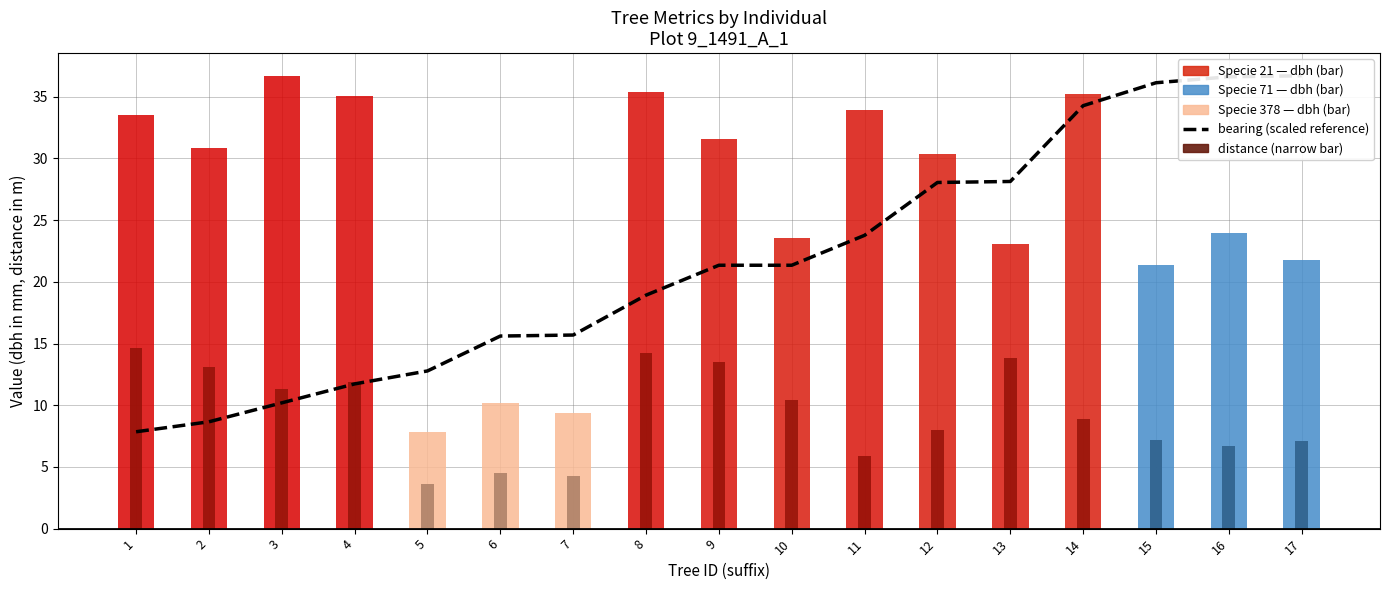

List the labels in order of value, largest first.

17, 16, 15, 14, 13, 12, 11, 9, 10, 8, 7, 6, 5, 4, 3, 2, 1